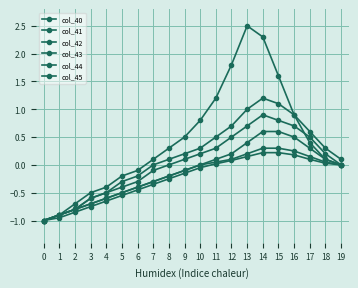

Does the chart have visible grid lines?

Yes